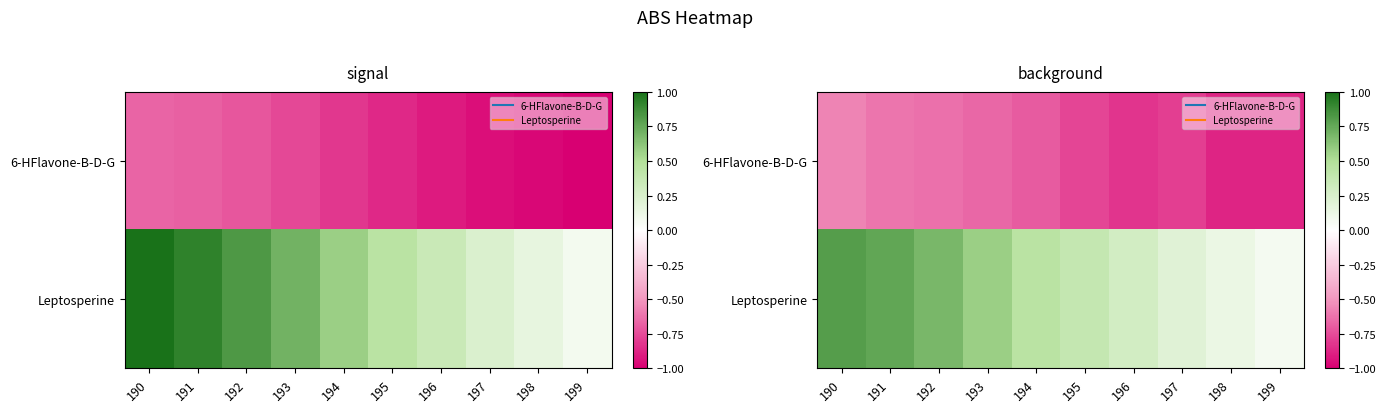

List the series in order of their overall mean, highest first.

Leptosperine, 6-HFlavone-B-D-G